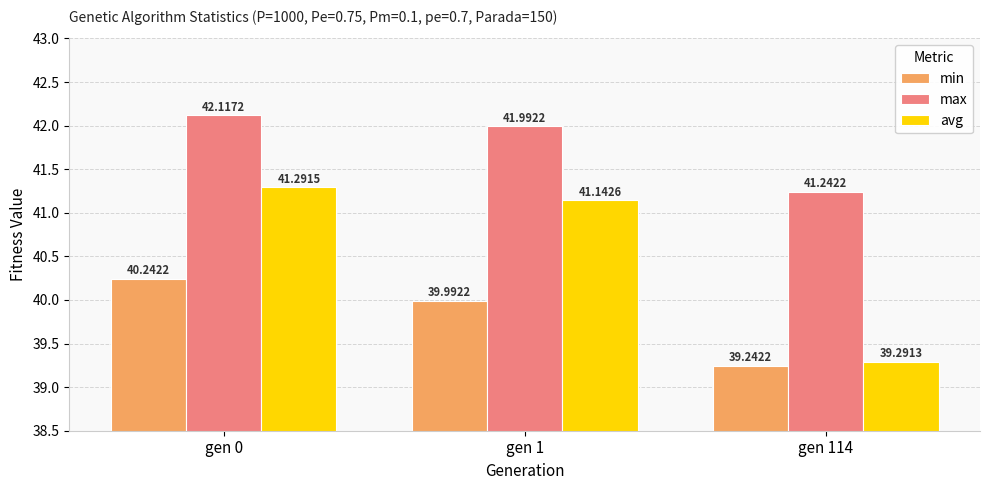

What is the difference between the highest and lowest values at gen 114?

2.0